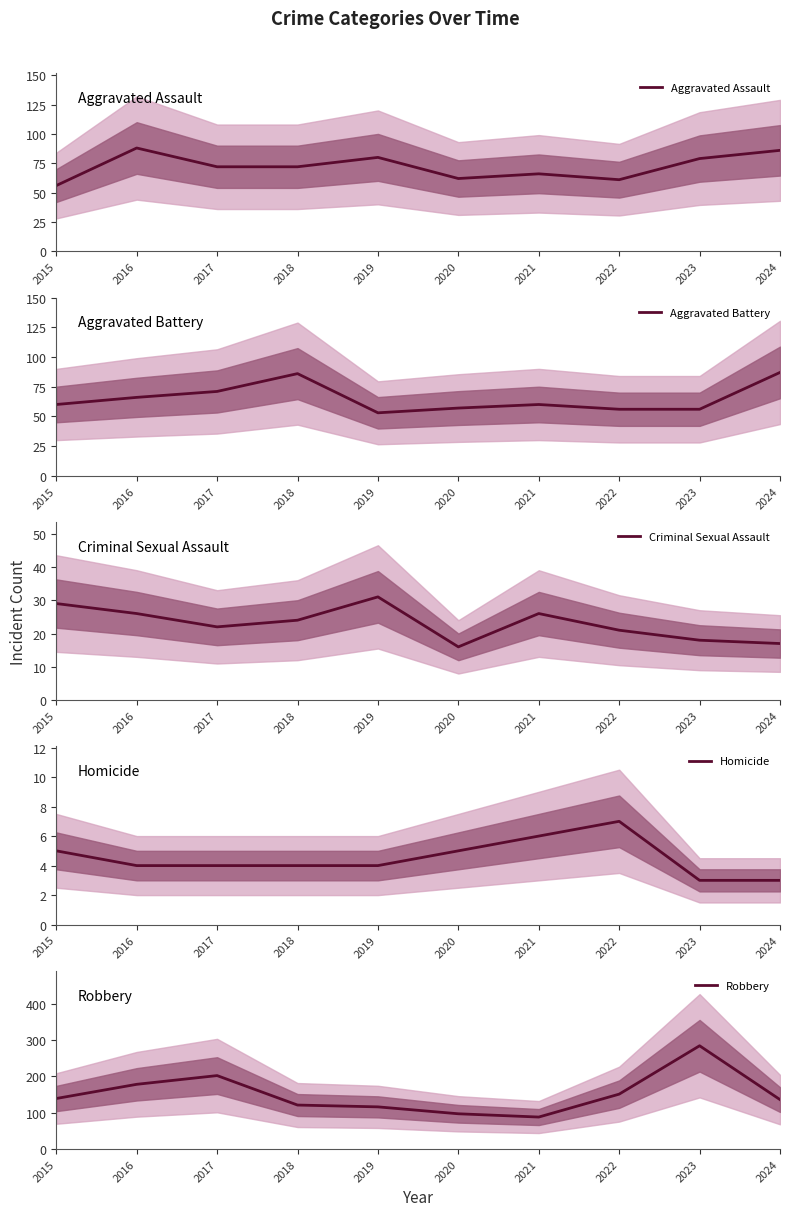

At how many categories does at least one series exceed 195?

2